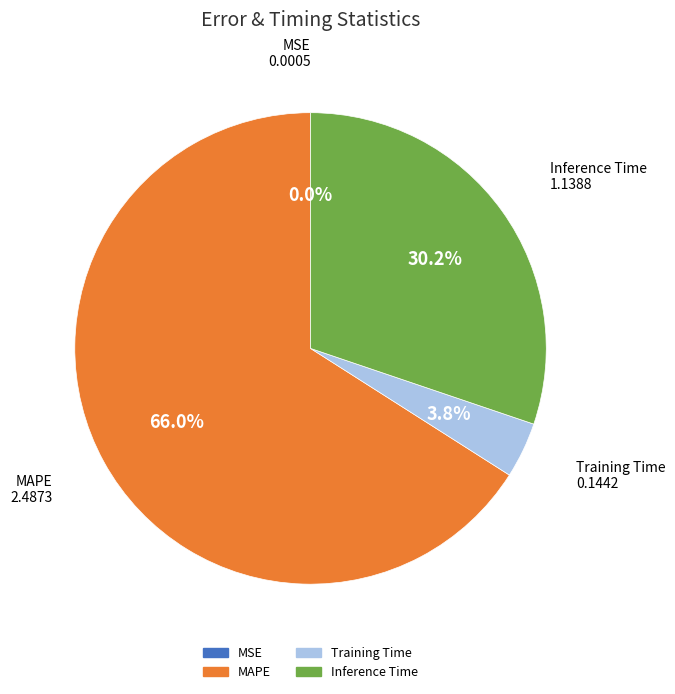

To the nearest percent, what is the average slice percentage?

25%